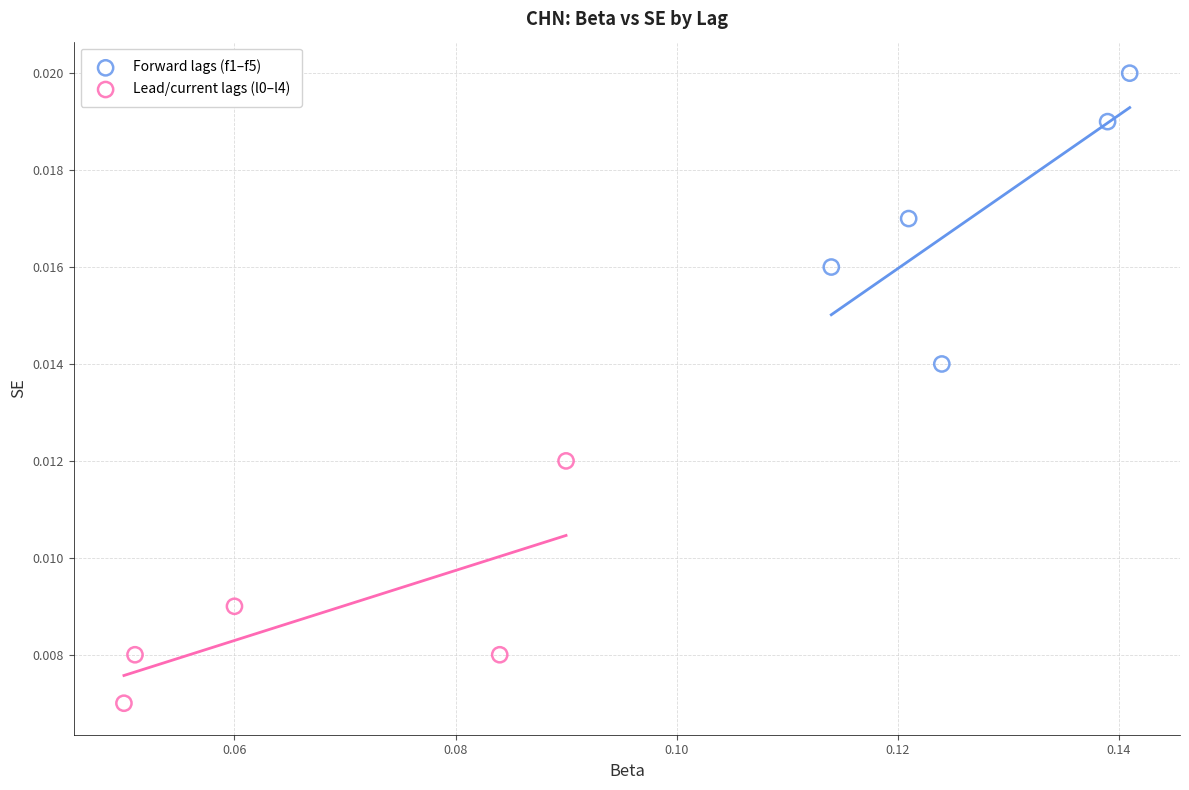

Which series has the widest spread of Y values?

Forward lags (f1–f5)